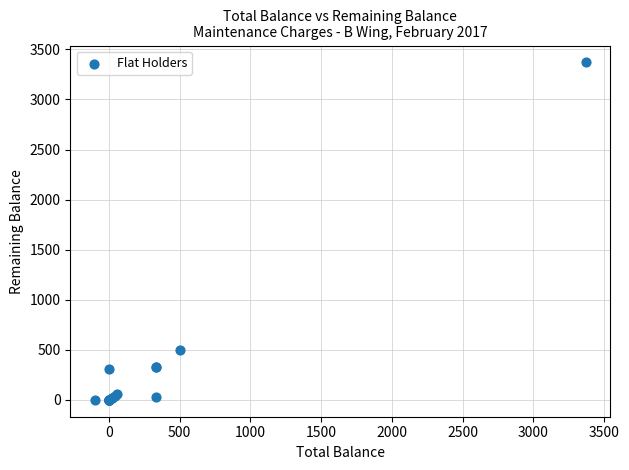

What Y value in the scatter plot is closest to 1685?

500